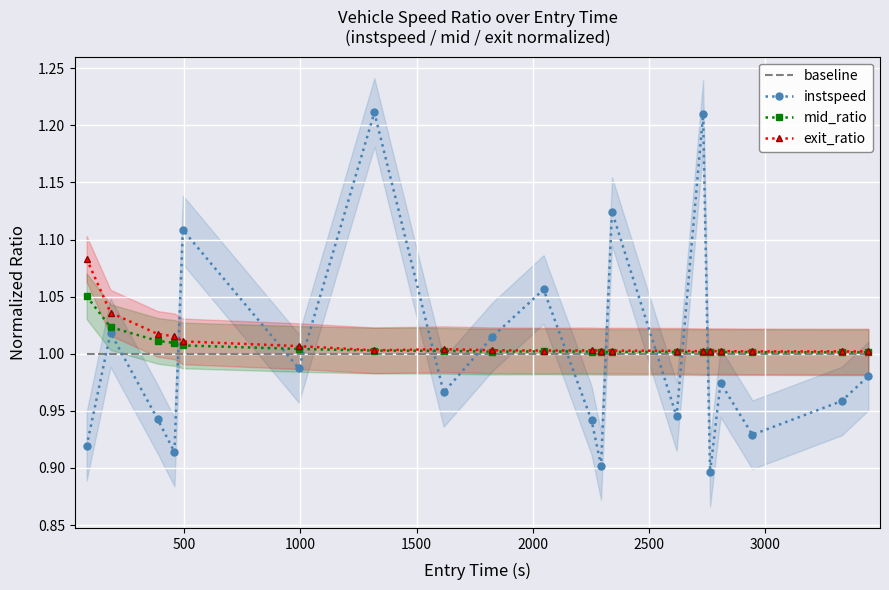

How many series are shown in this chart?

4